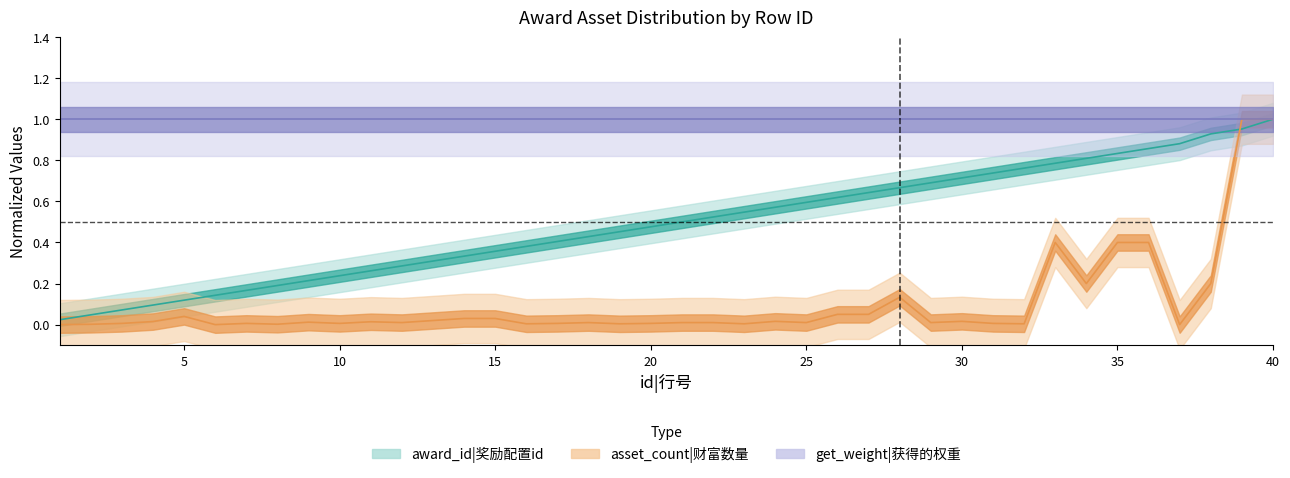

What is the difference between the award_id values at 37 and 17?

0.5